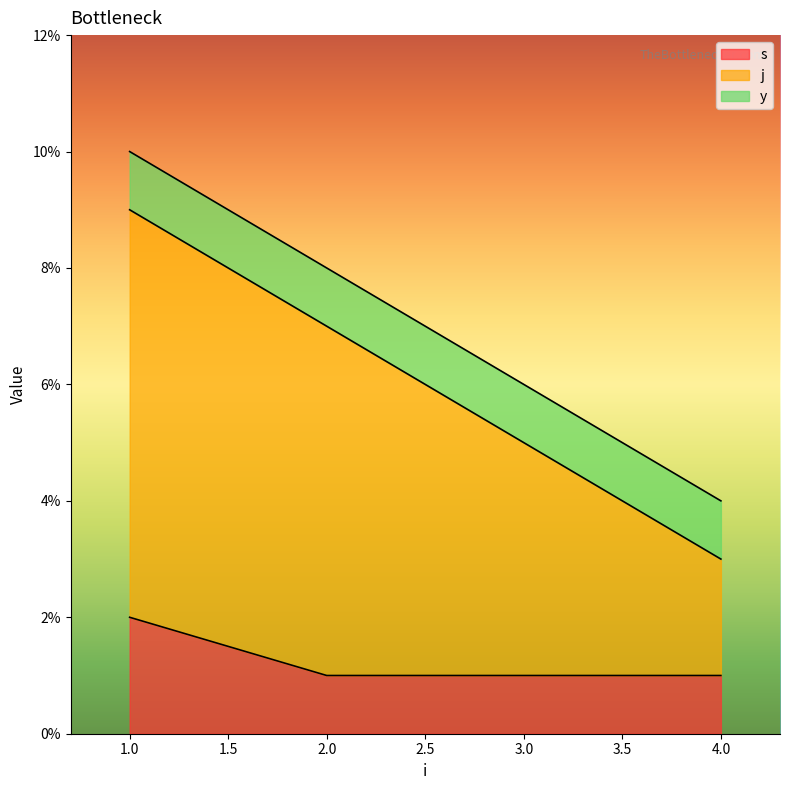

At which category is the sum across all series the highest?

1.0